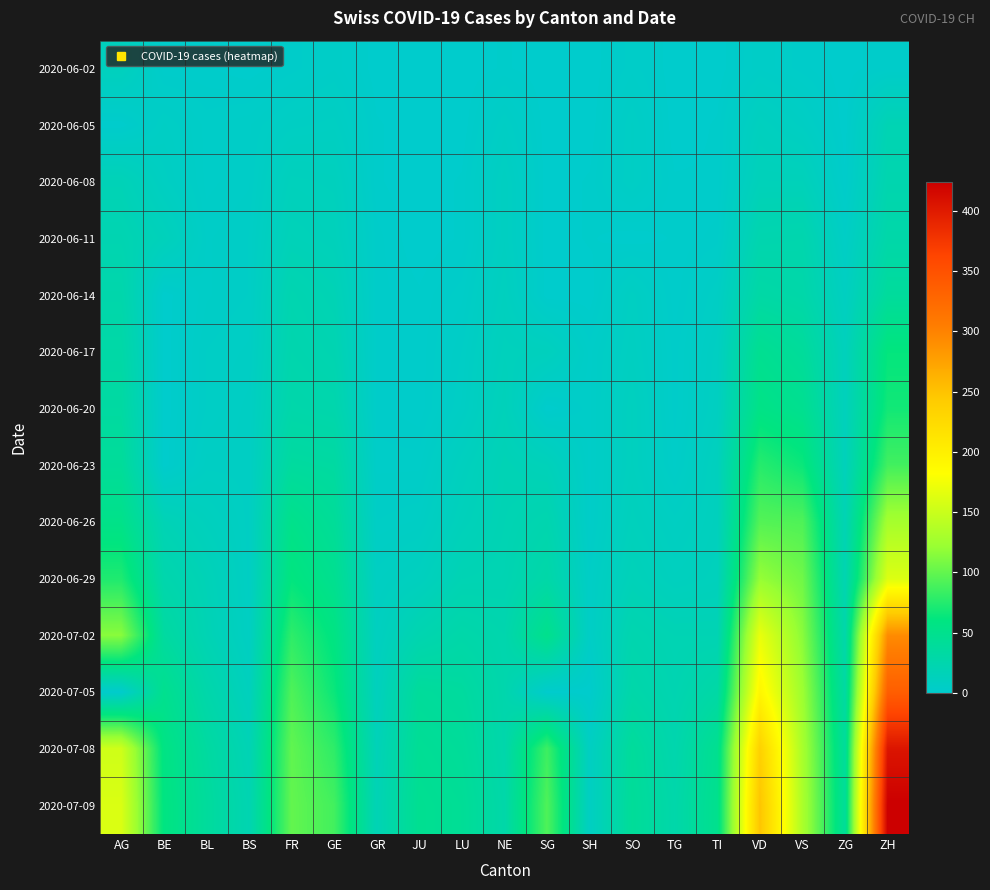

Rank the series at BE from lowest to highest value.

2020-06-14, 2020-06-17, 2020-06-20, 2020-06-23, 2020-06-02, 2020-06-05, 2020-06-08, 2020-06-11, 2020-06-26, 2020-06-29, 2020-07-02, 2020-07-05, 2020-07-08, 2020-07-09